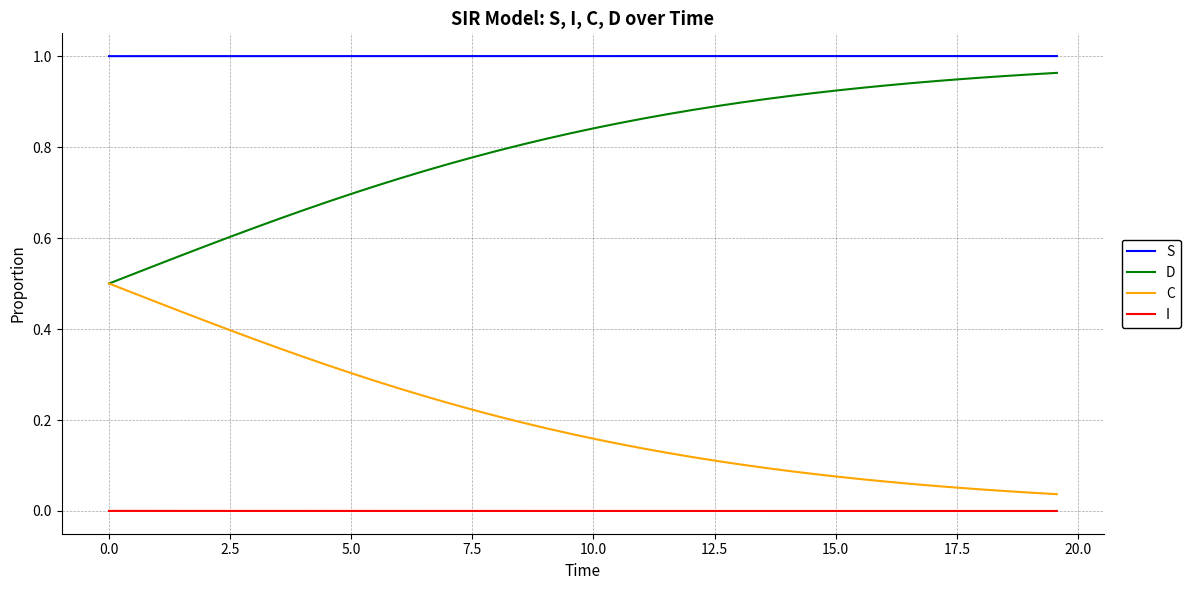

List the series in order of their overall mean, highest first.

S, D, C, I